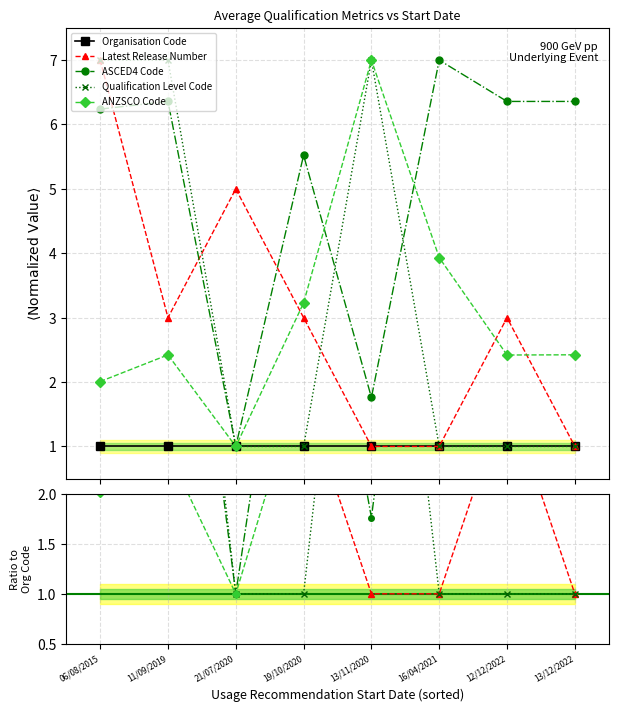

Which series has the widest spread of values?

Latest Release Number